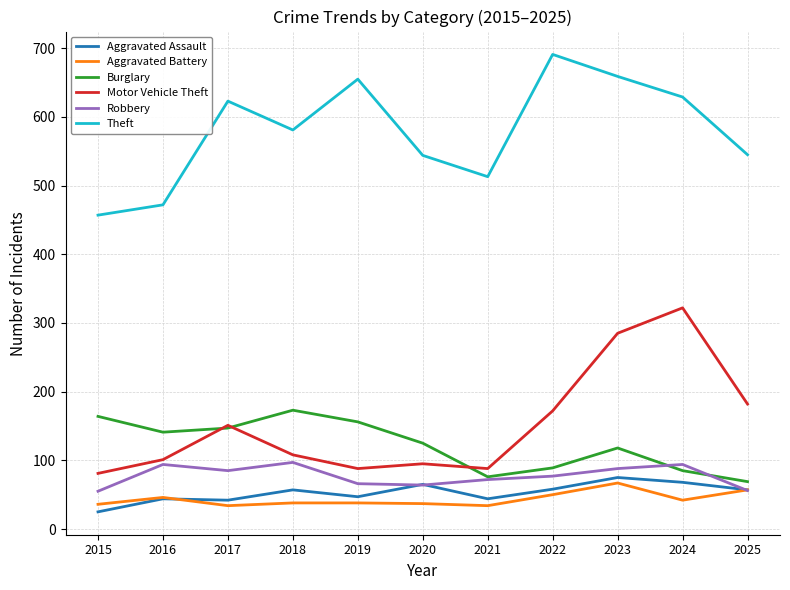

What is the sum of all Aggravated Battery values?

479